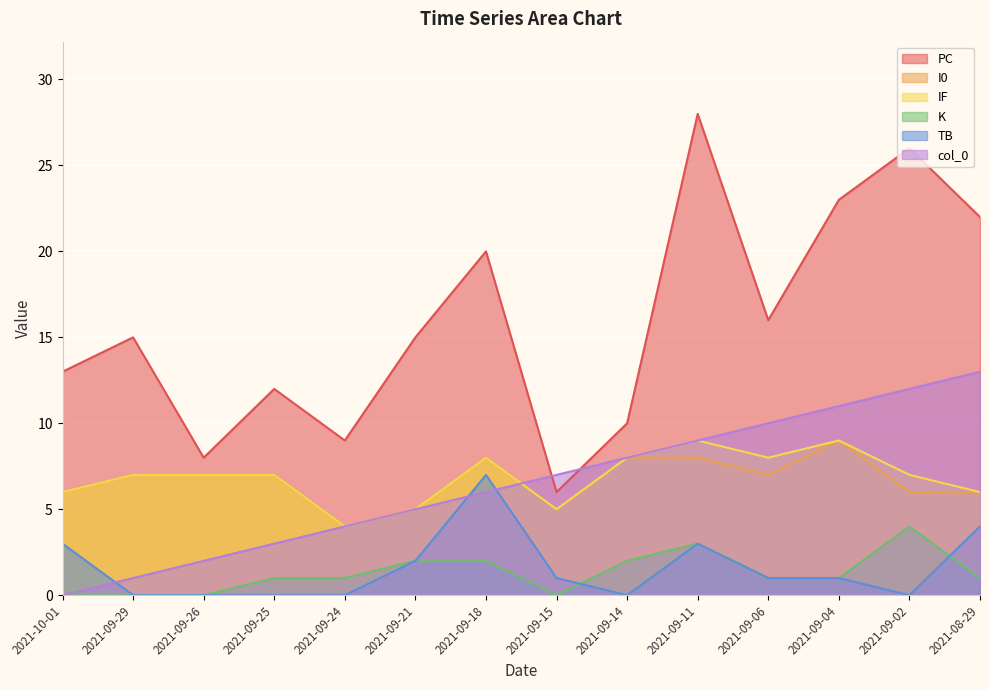

Where does the I0 series first go above 7?

2021-09-18